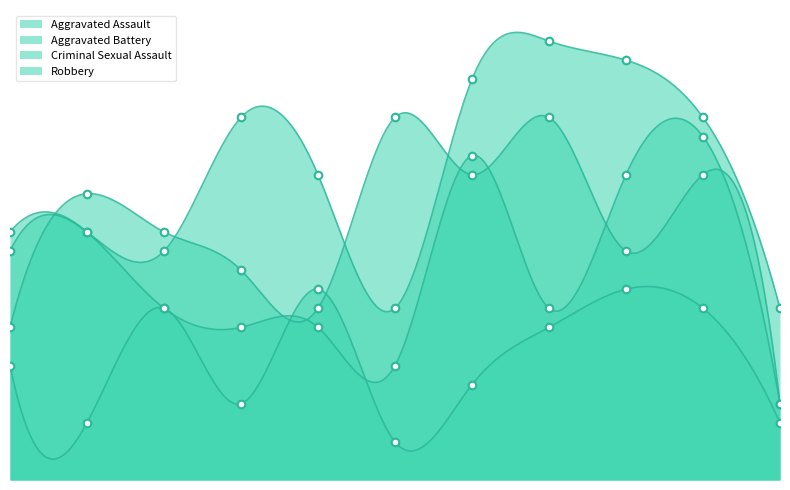

Which series reaches the minimum Y coordinate?

Criminal Sexual Assault